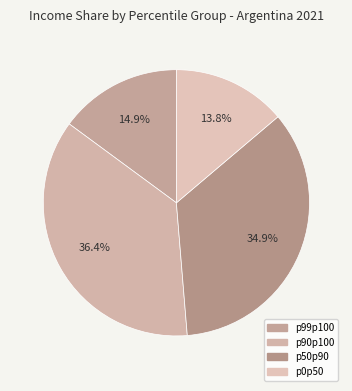

To the nearest percent, what is the difference between the p90p100 and p50p90 slice percentages?

2%